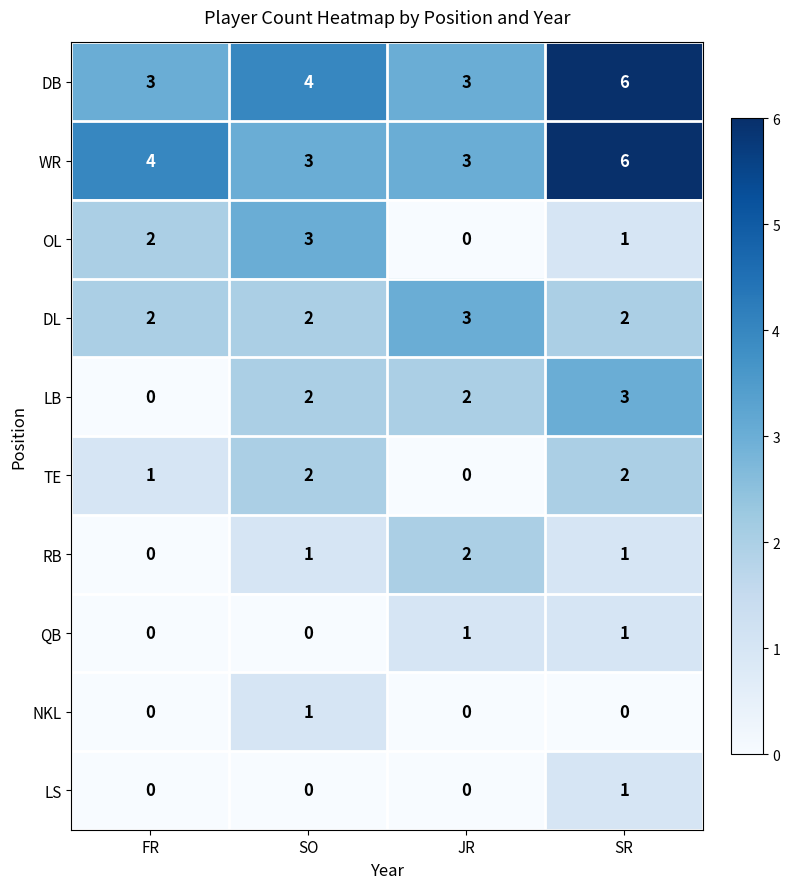

What is the spread (max minus min) of values at FR?

4